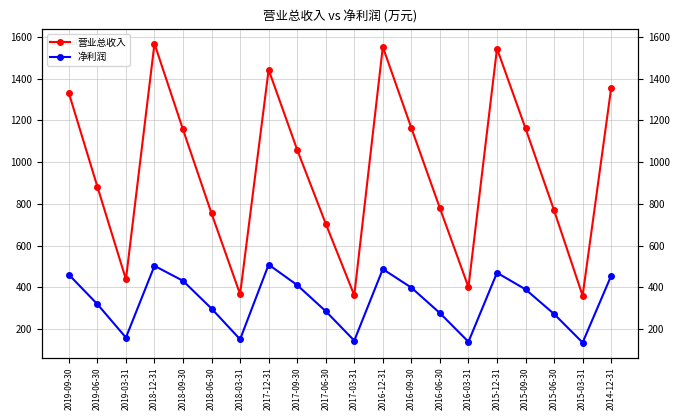

In 营业总收入, how many points are lower than both neighbors (excluding endpoints)?

5